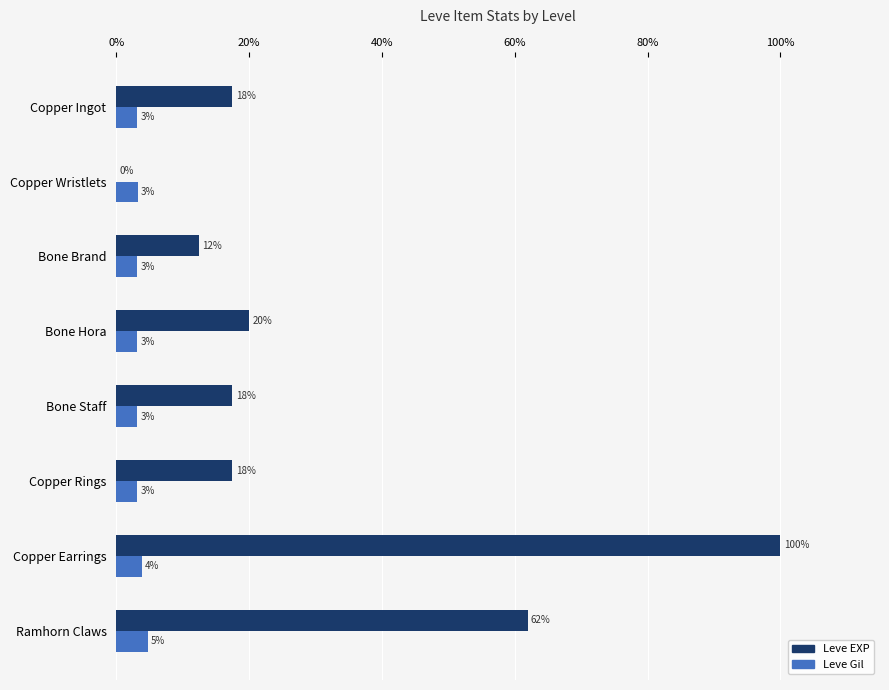

Which series has the largest range (max minus min)?

Leve EXP